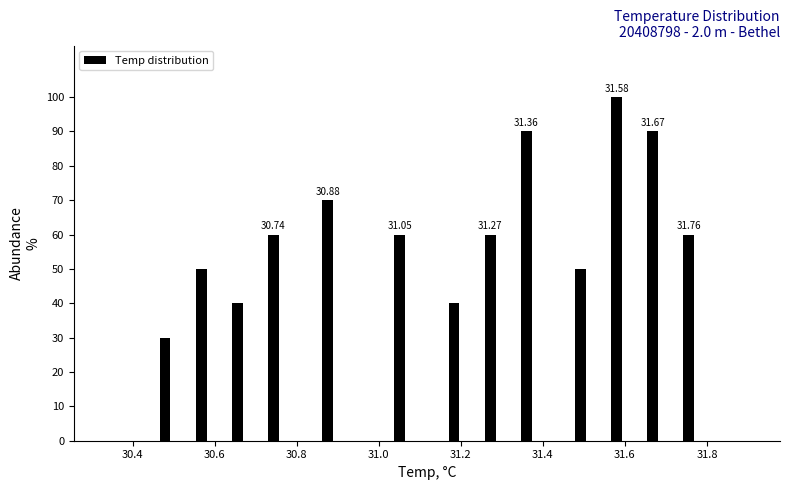

Around what value on the x-axis is the tallest bar? Give the approximate position of its centre, as read against the axis.

31.58